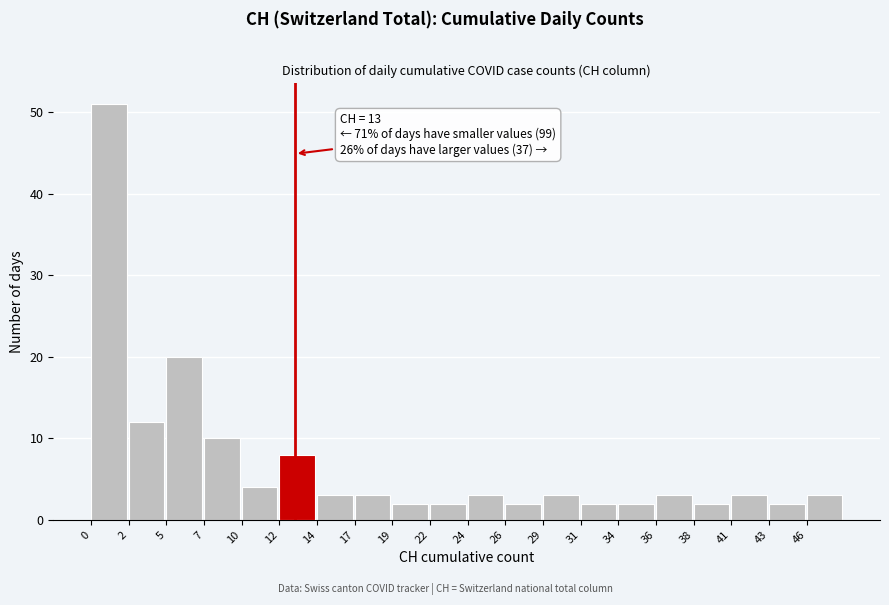

Which range on the x-axis has the tallest bar?

0.0 to 2.4